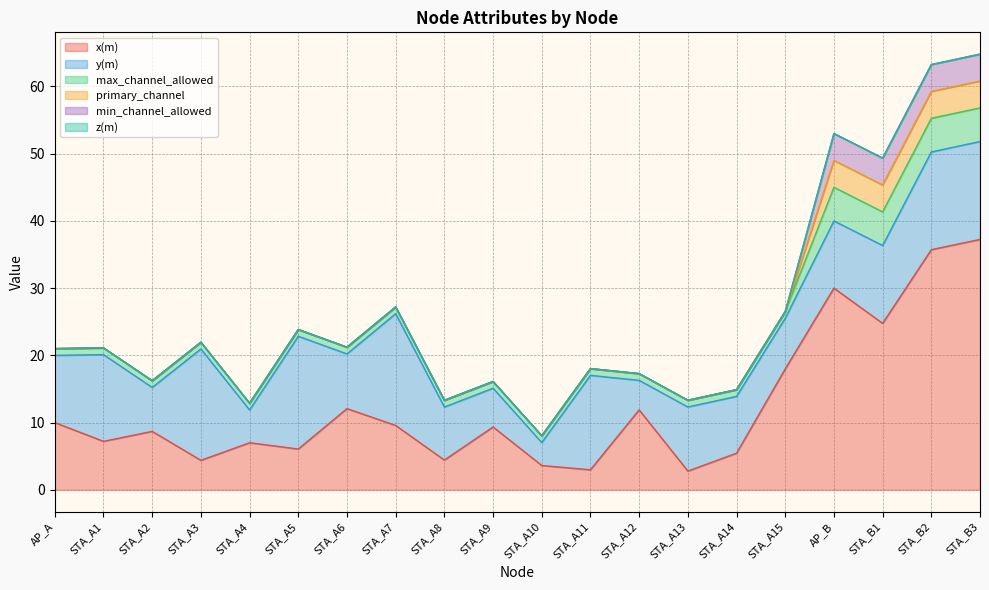

True or false: min_channel_allowed has a value of 1.6 at STA_A8.

False